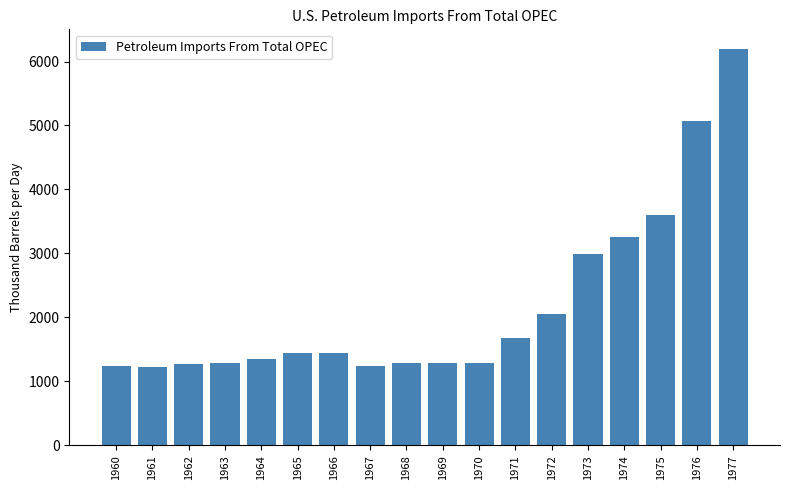

How many data points does each series have?

18